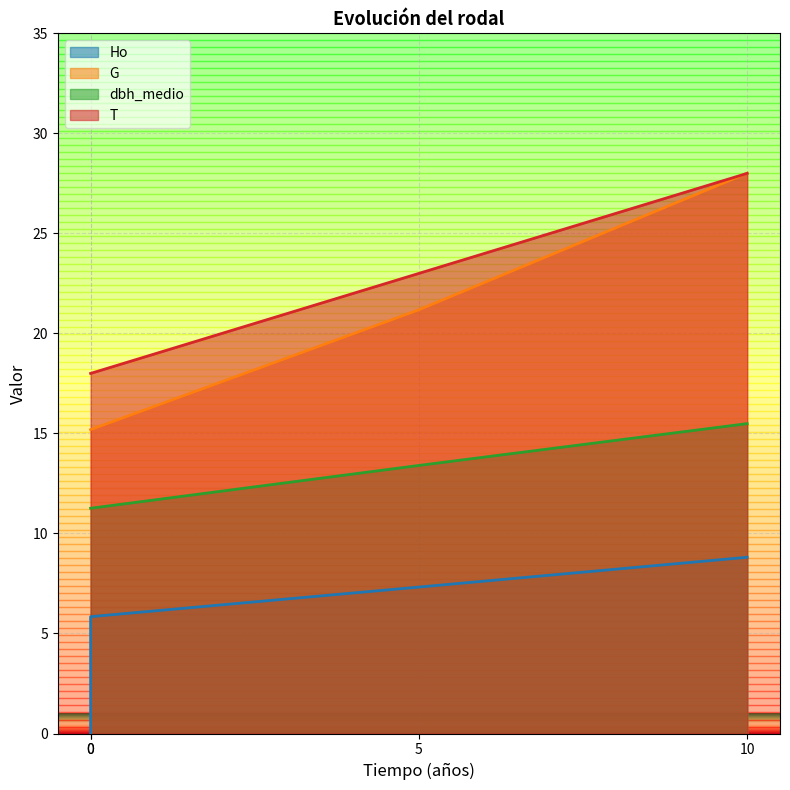

Reading left to right, list all the values displayed in this chart.

Ho: 0.0	5.8	7.3	8.8
G: 15.2	15.2	21.2	28.0
dbh_medio: 11.3	11.3	13.4	15.5
T: 18.0	18.0	23.0	28.0